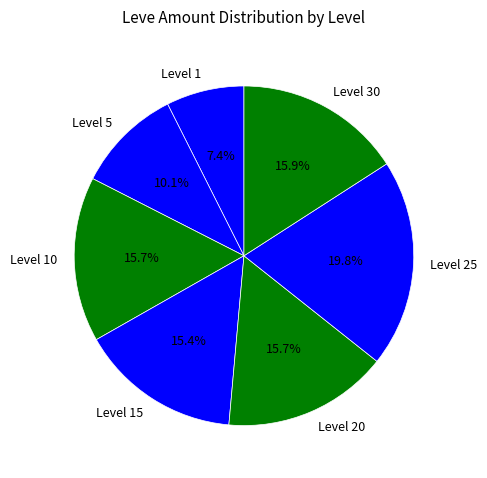

Count the number of slices in the pie.

7